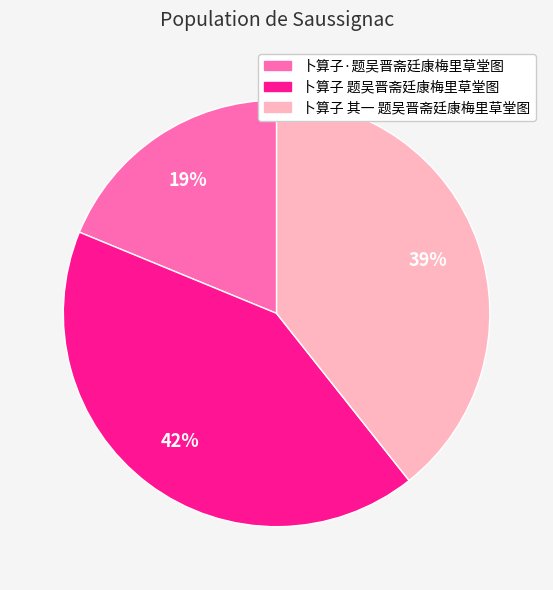

Which has a higher value, 卜算子 题吴晋斋廷康梅里草堂图 or 卜算子 其一 题吴晋斋廷康梅里草堂图?

卜算子 题吴晋斋廷康梅里草堂图